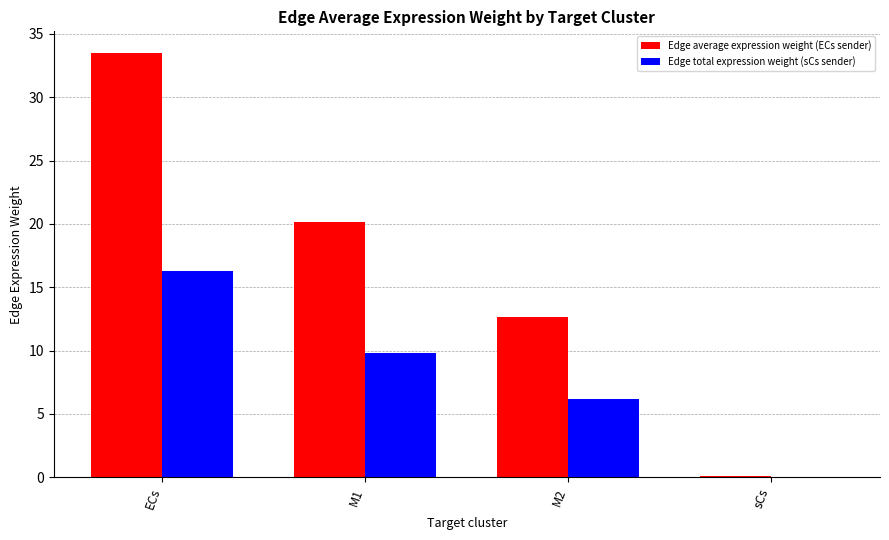

The value of Edge total expression weight (sCs sender) at sCs is 0.0. True or false?

True